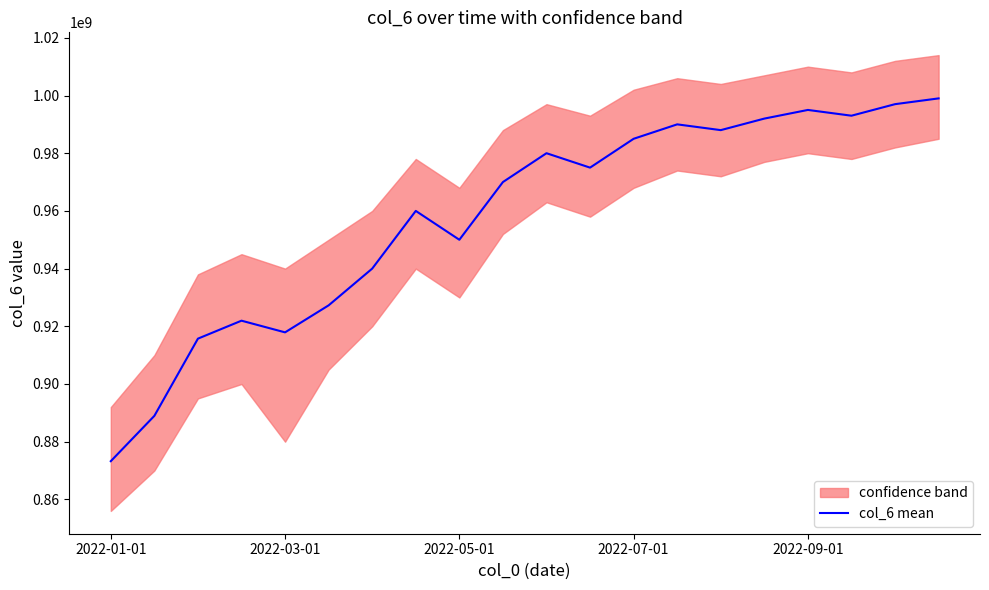

What is the average value?

957952037